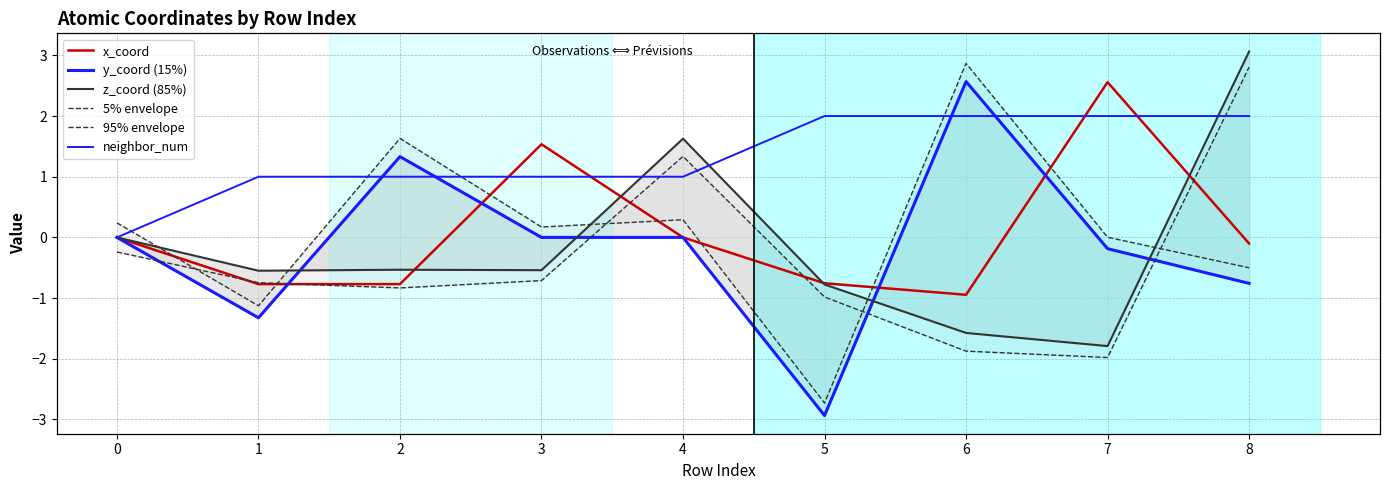

True or false: y_coord (15%) has a value of -2.9 at 5.

True